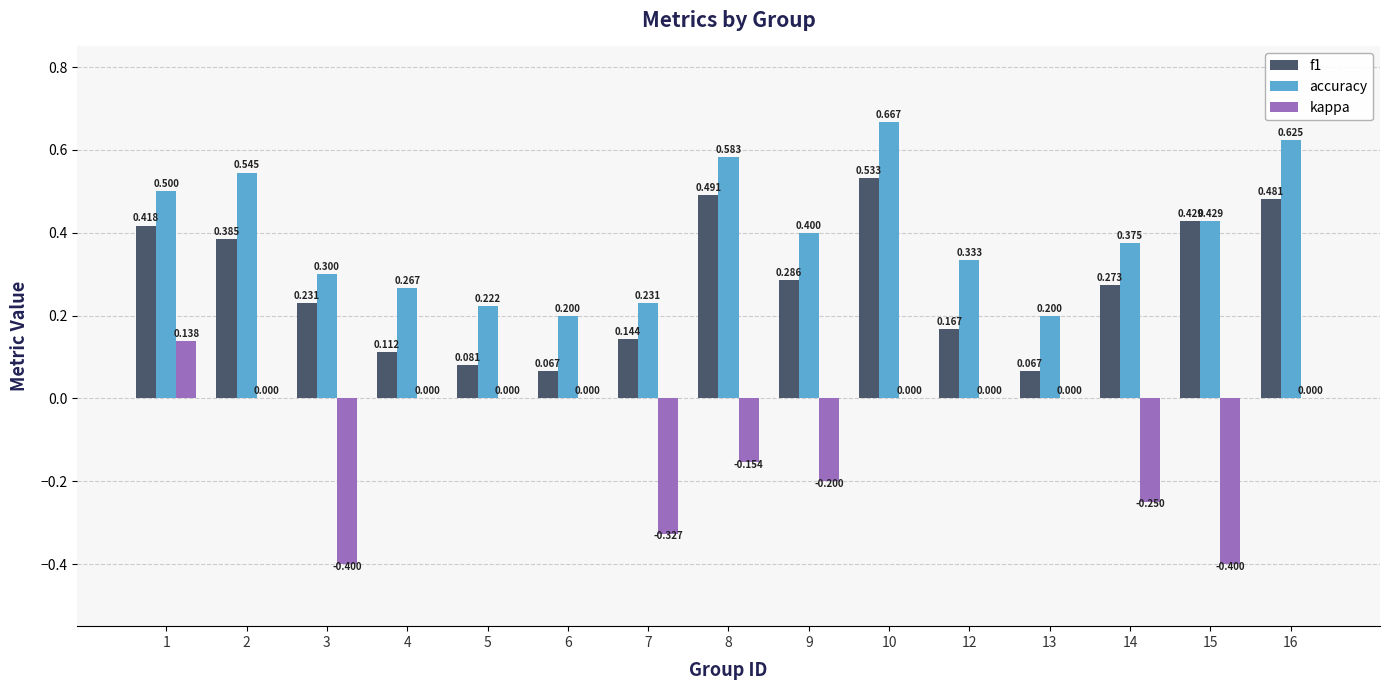

Is the value of f1 at 4 greater than the value of accuracy at 4?

No